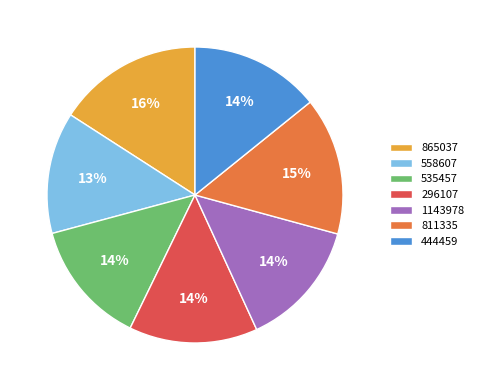

Do 558607 and 811335 together represent more than half of the pie?

No